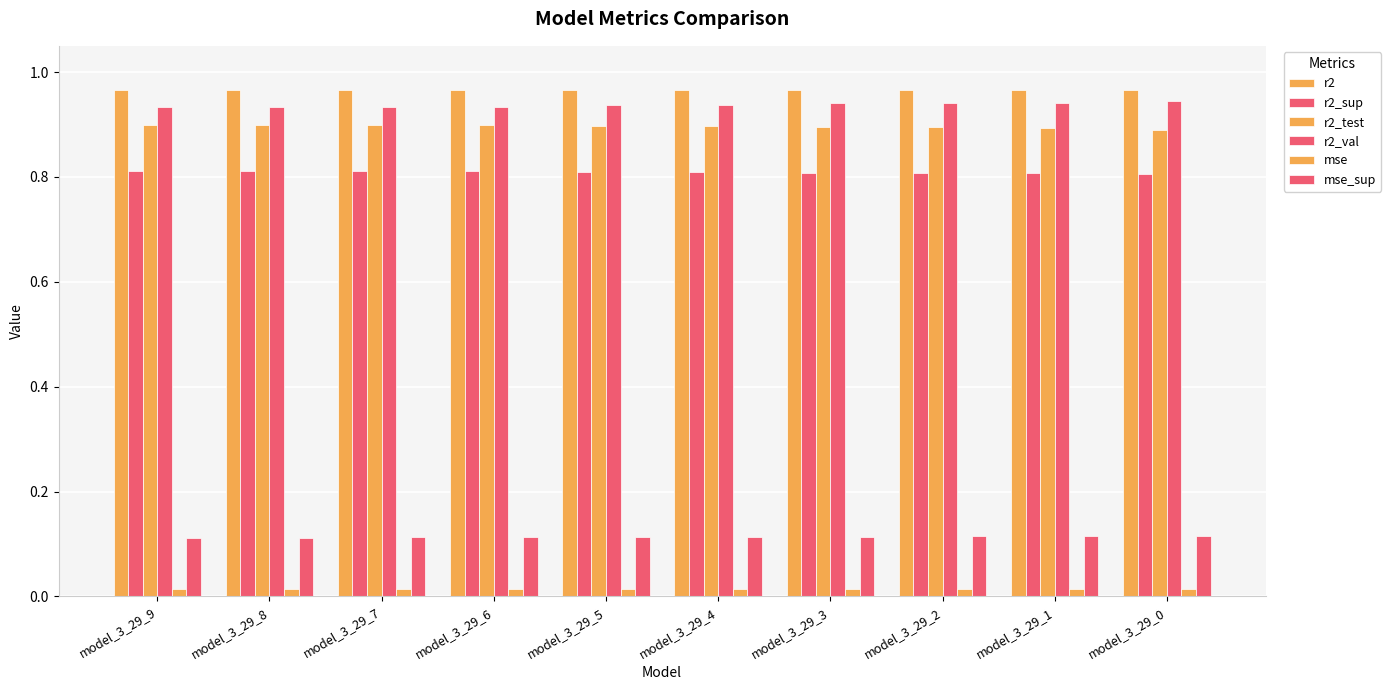

The value of r2 at model_3_29_1 is 1.0. True or false?

True